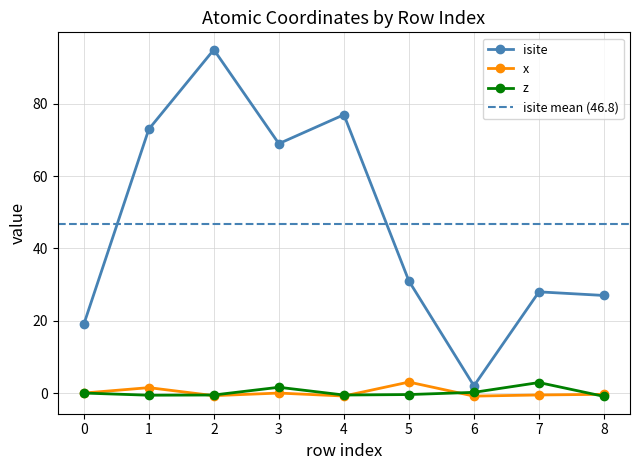

Is it true that x_coord equals 2.2 at 1?

False